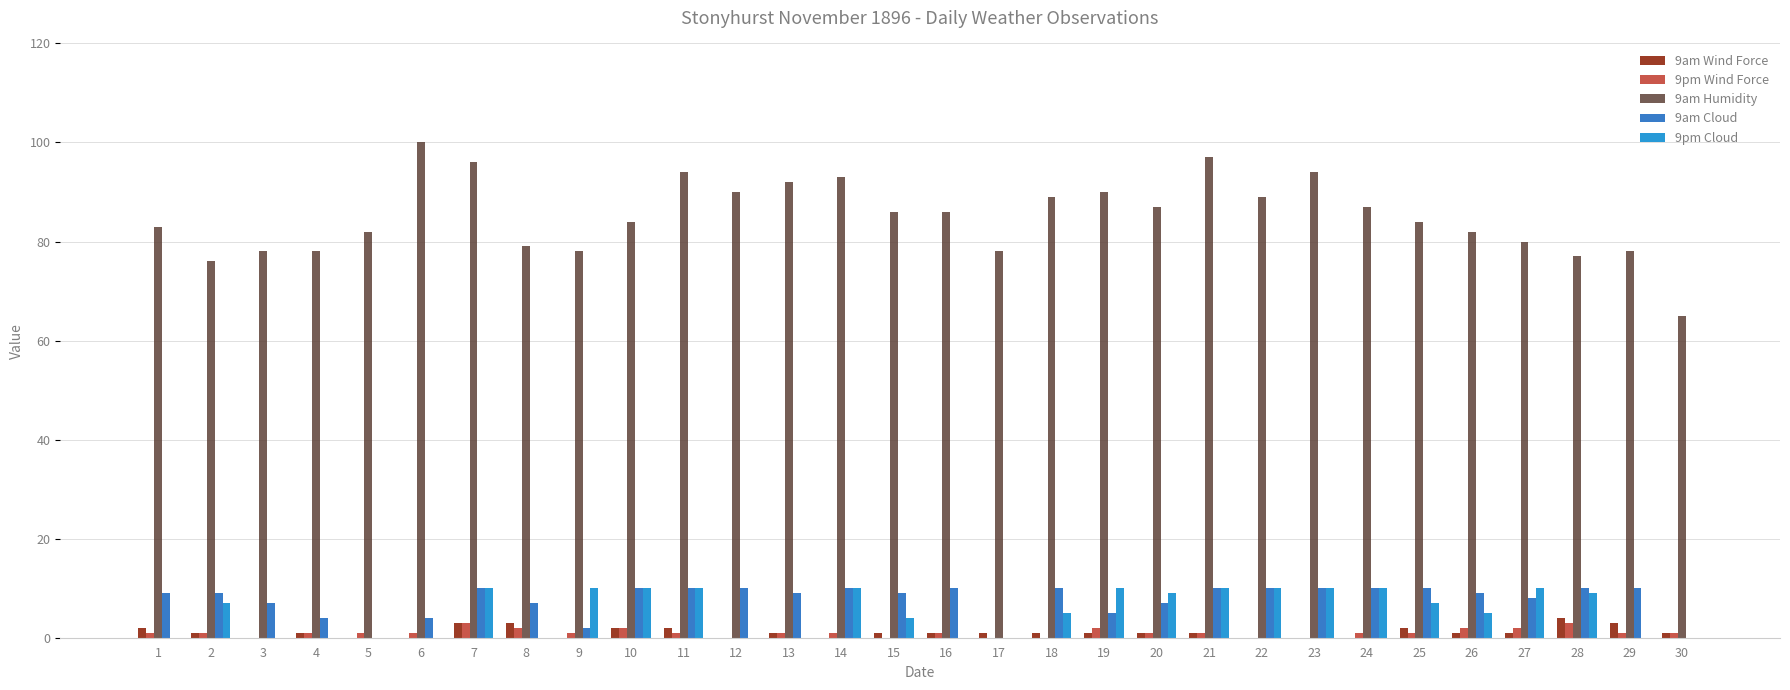

Reading left to right, transcribe all the data shown in this chart.

9am Wind Force: 2	1	0	1	0	0	3	3	0	2	2	0	1	0	1	1	1	1	1	1	1	0	0	0	2	1	1	4	3	1
9pm Wind Force: 1	1	0	1	1	1	3	2	1	2	1	0	1	1	0	1	0	0	2	1	1	0	0	1	1	2	2	3	1	1
9am Humidity: 83	76	78	78	82	100	96	79	78	84	94	90	92	93	86	86	78	89	90	87	97	89	94	87	84	82	80	77	78	65
9am Cloud: 9	9	7	4	0	4	10	7	2	10	10	10	9	10	9	10	0	10	5	7	10	10	10	10	10	9	8	10	10	0
9pm Cloud: 0	7	0	0	0	0	10	0	10	10	10	0	0	10	4	0	0	5	10	9	10	10	10	10	7	5	10	9	0	0